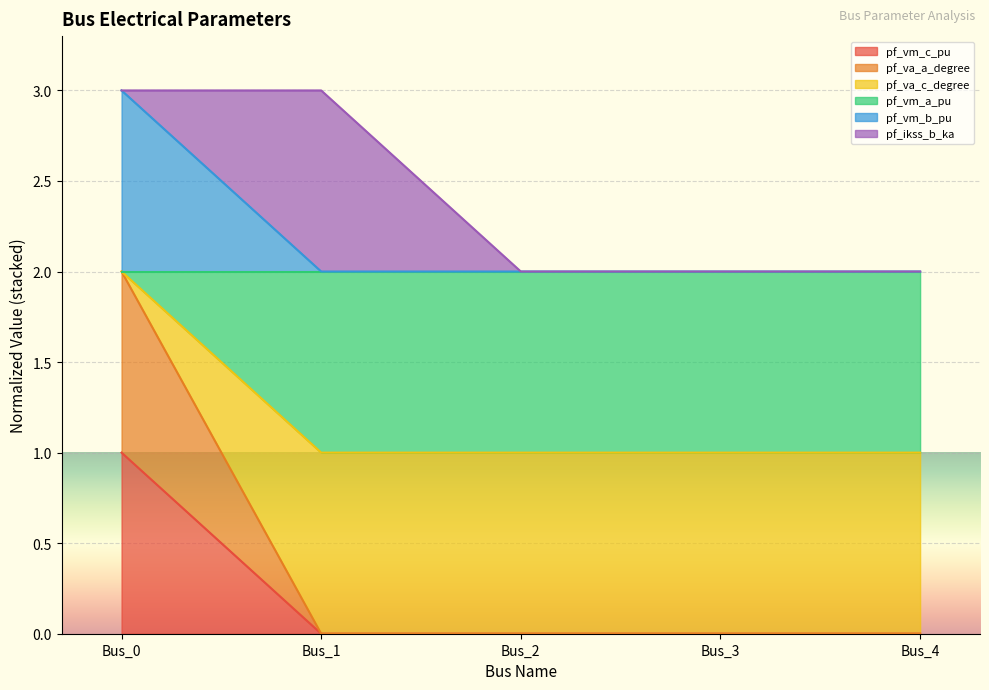

The value of pf_vm_a_pu at Bus_1 is 1.0. True or false?

True